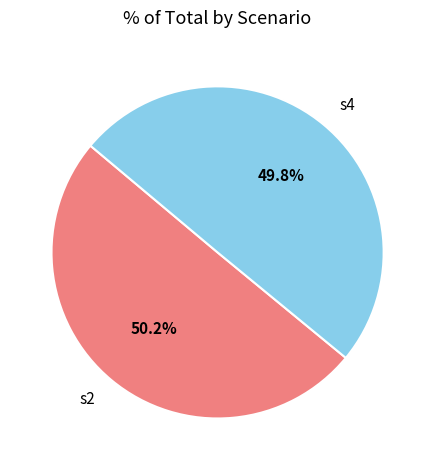

What percentage do s4 and s2 together represent?

100.0%